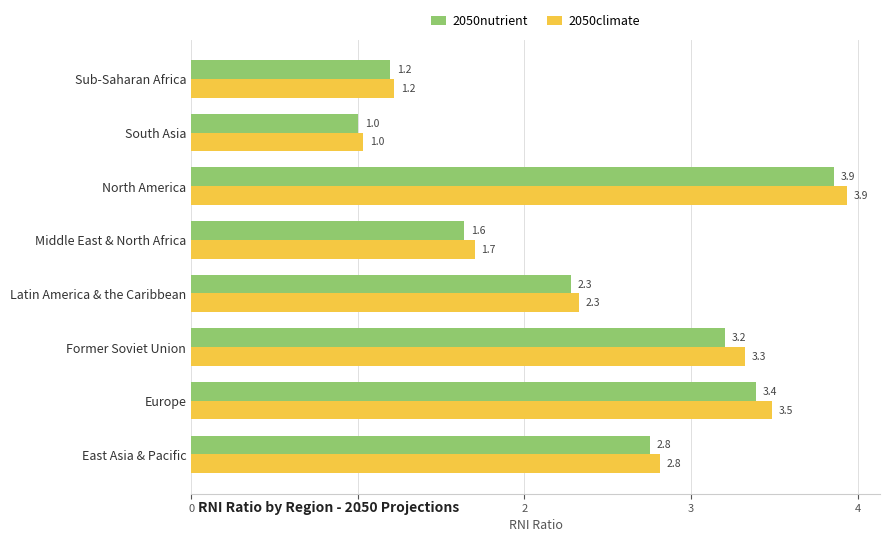

True or false: 2050nutrient has a value of 3.6 at East Asia & Pacific.

False